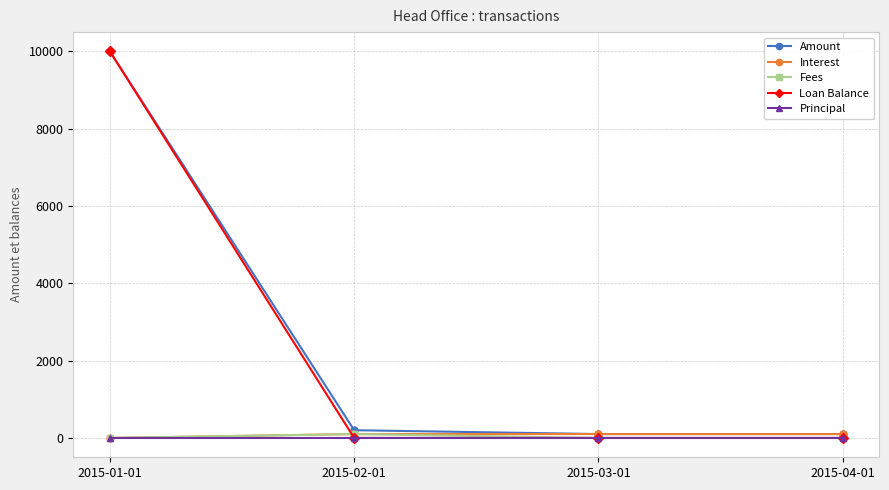

What is the label of the 4th point from the left?

2015-04-01